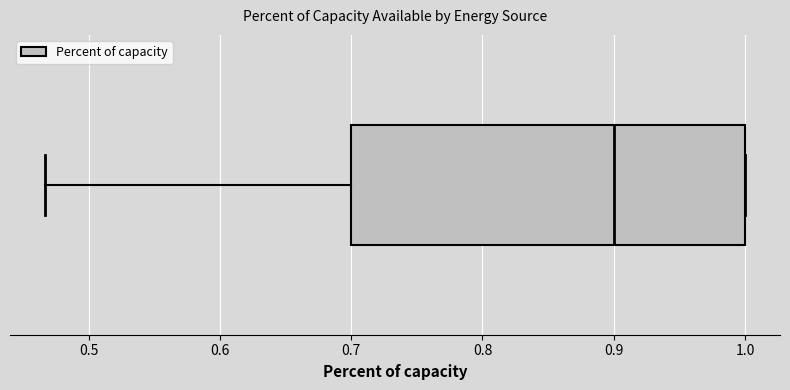

Where does the median line of the box sit on the x-axis? The values are not printed on the chart, so give them approximately, as read against the axis.

0.90